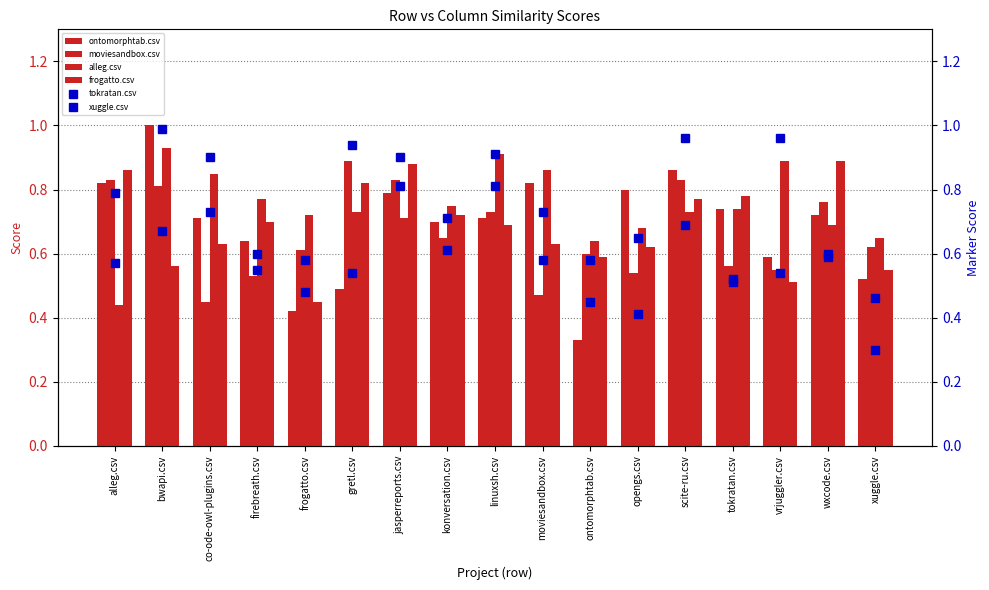

Reading right to left, what are all the values shown in this chart?

ontomorphtab.csv: 0.5	0.7	0.6	0.7	0.9	0.8	0.3	0.8	0.7	0.7	0.8	0.5	0.4	0.6	0.7	1.0	0.8
moviesandbox.csv: 0.6	0.8	0.6	0.6	0.8	0.5	0.6	0.5	0.7	0.7	0.8	0.9	0.6	0.5	0.5	0.8	0.8
alleg.csv: 0.7	0.7	0.9	0.7	0.7	0.7	0.6	0.9	0.9	0.8	0.7	0.7	0.7	0.8	0.8	0.9	0.4
frogatto.csv: 0.6	0.9	0.5	0.8	0.8	0.6	0.6	0.6	0.7	0.7	0.9	0.8	0.5	0.7	0.6	0.6	0.9
tokratan.csv: 0.5	0.6	0.5	0.5	1.0	0.7	0.6	0.7	0.9	0.7	0.8	0.9	0.5	0.6	0.9	0.7	0.8
xuggle.csv: 0.3	0.6	1.0	0.5	0.7	0.4	0.5	0.6	0.8	0.6	0.9	0.5	0.6	0.6	0.7	1.0	0.6